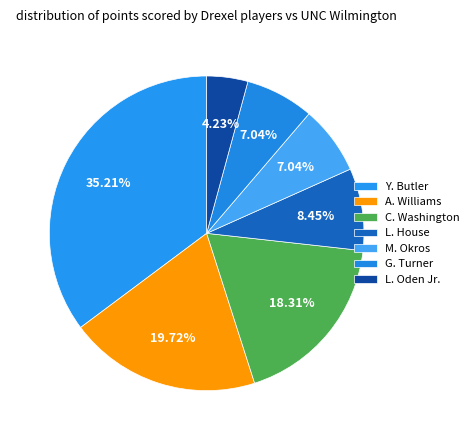

What percentage is the Y. Butler slice, to the nearest percent?

35%